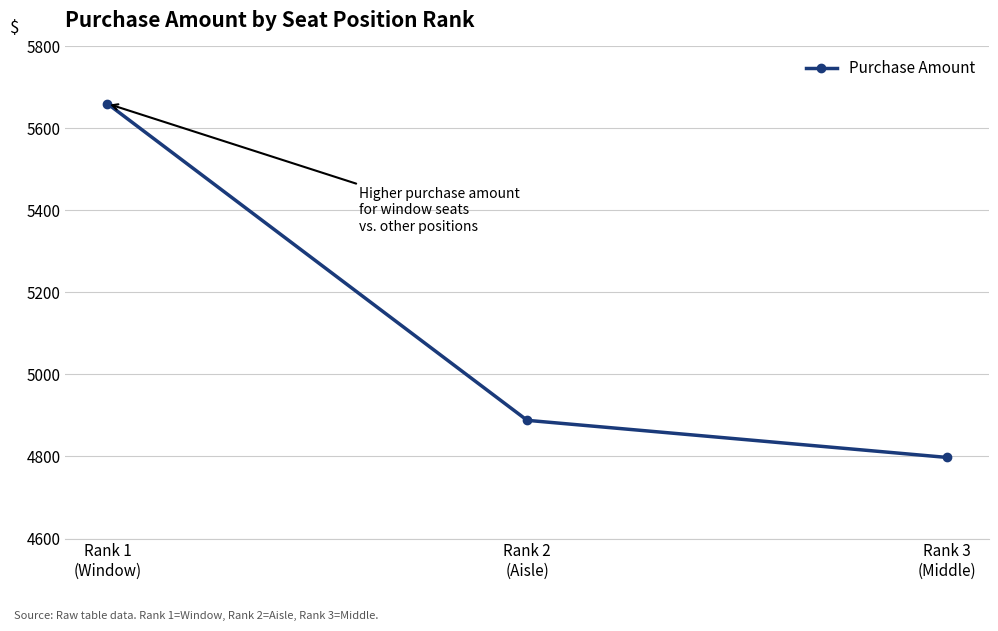

Approximately how many times larger is the value at Rank 1
(Window) compared to Rank 2
(Aisle)?

1.2